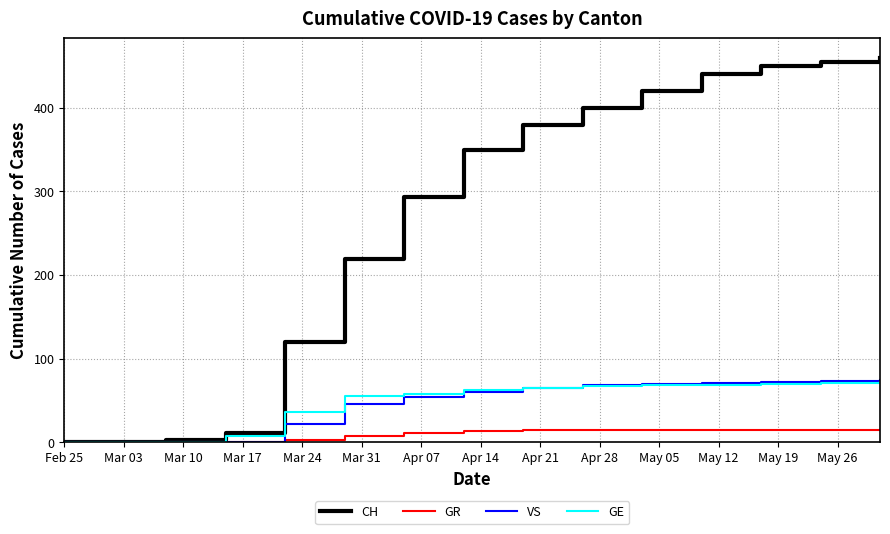

At how many categories does at least one series exceed 98?

11